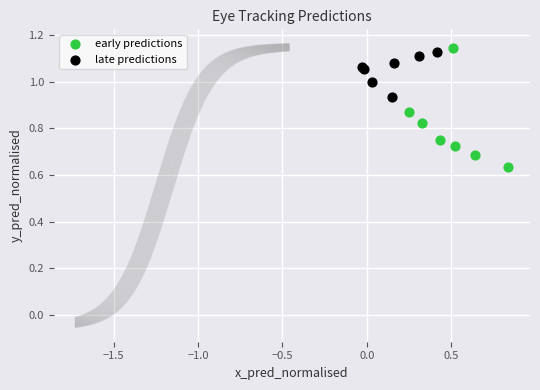

Which series has the widest spread of Y values?

early predictions